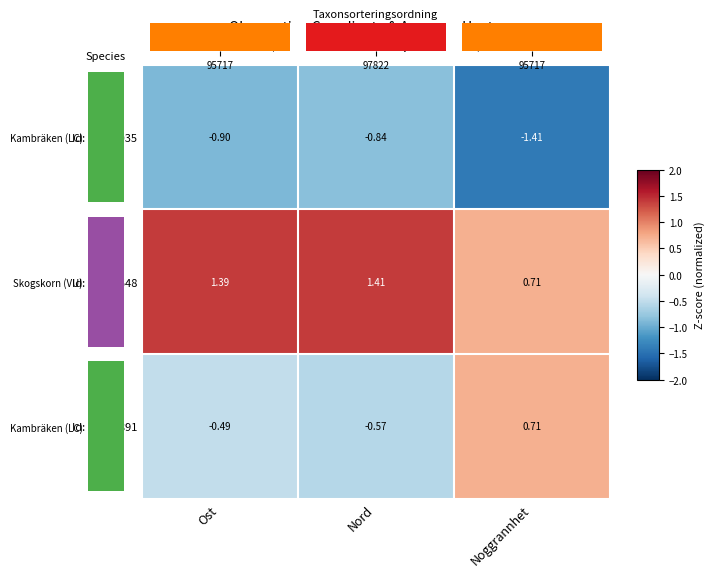

At which label is Id: 96511035 closest to -1?

Ost